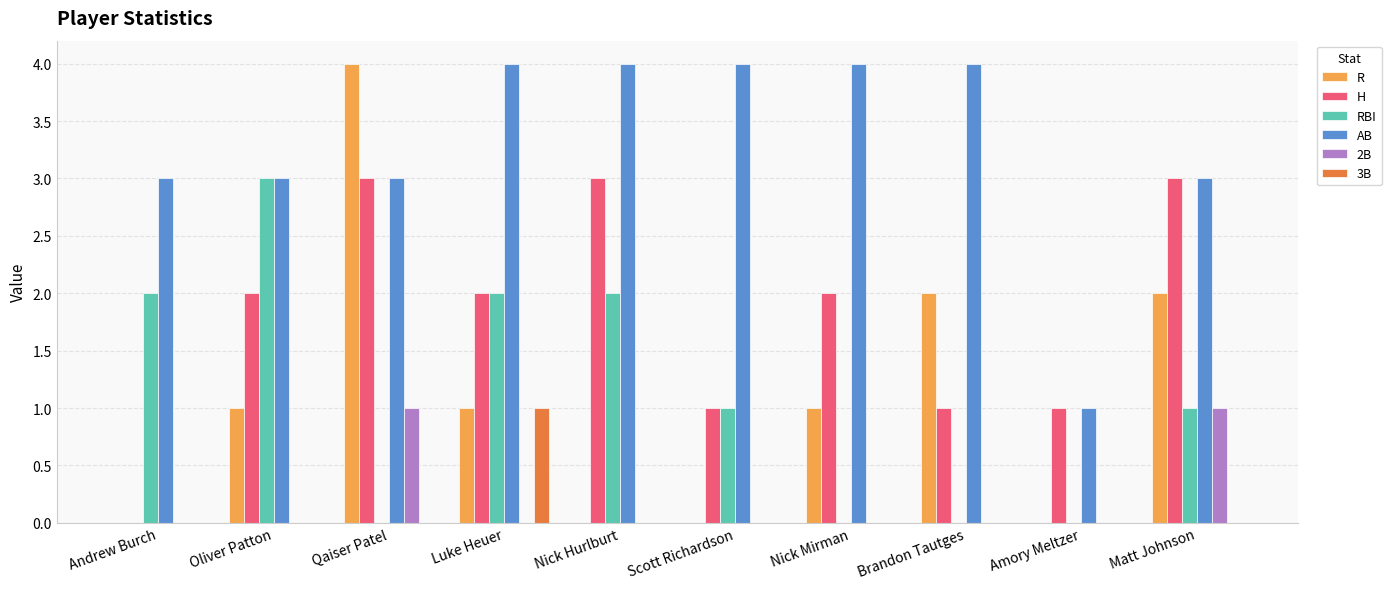

What are all the series names shown in the legend?

R, H, RBI, AB, 2B, 3B